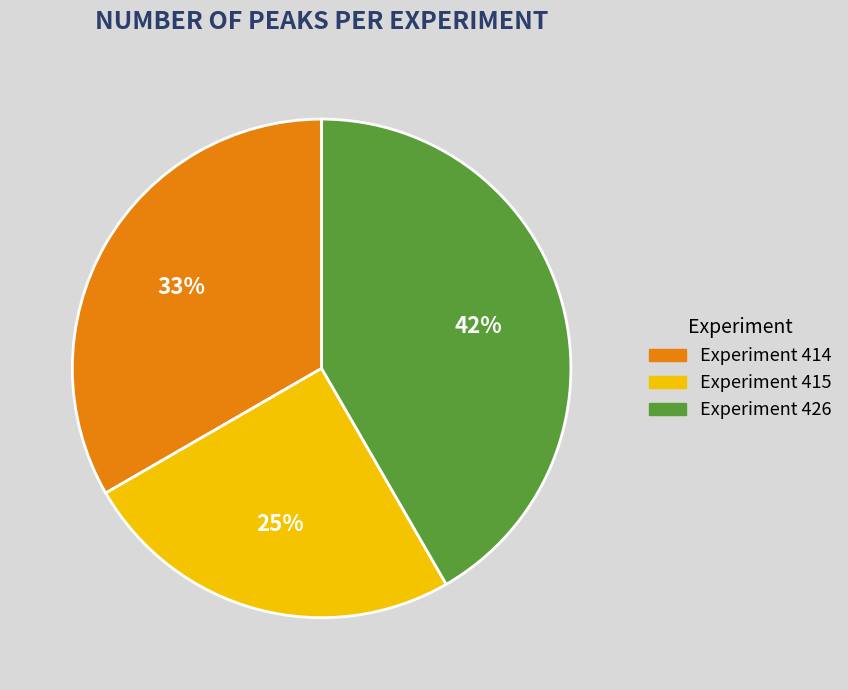

To the nearest percent, what is the average slice percentage?

33%